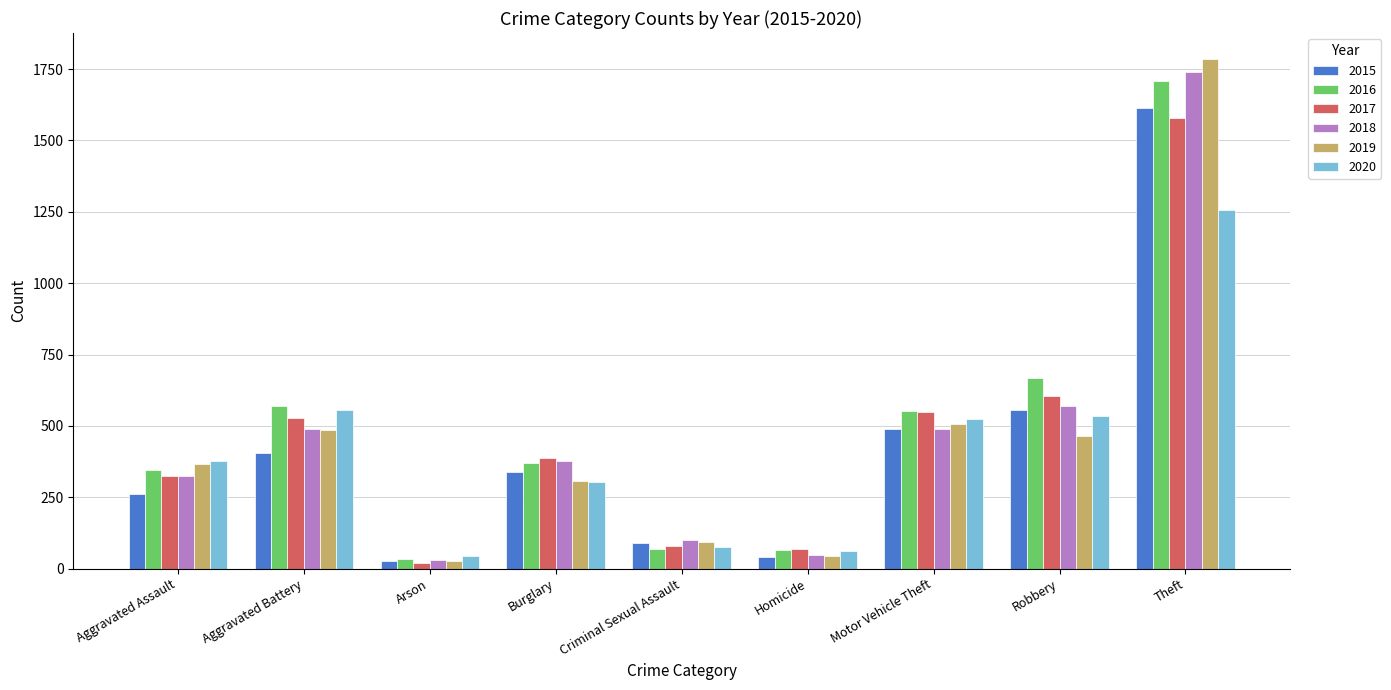

Count the number of data series in this chart.

6